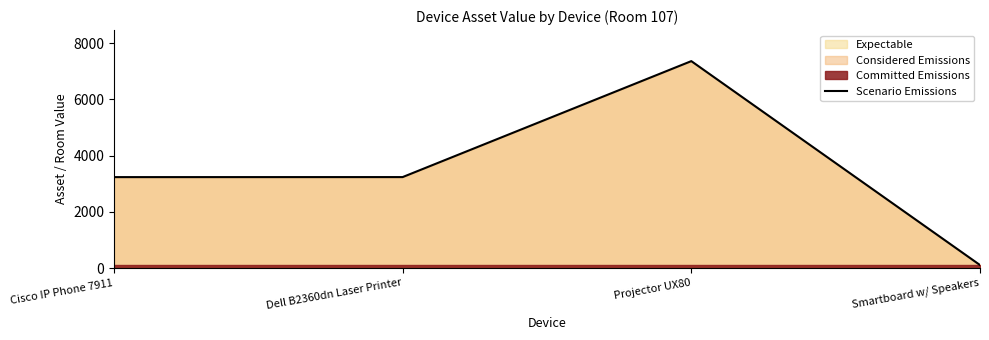

Reading left to right, transcribe all the data shown in this chart.

Cisco IP Phone 7911=3233	Dell B2360dn Laser Printer=3234	Projector UX80=7356	Smartboard w/ Speakers=107